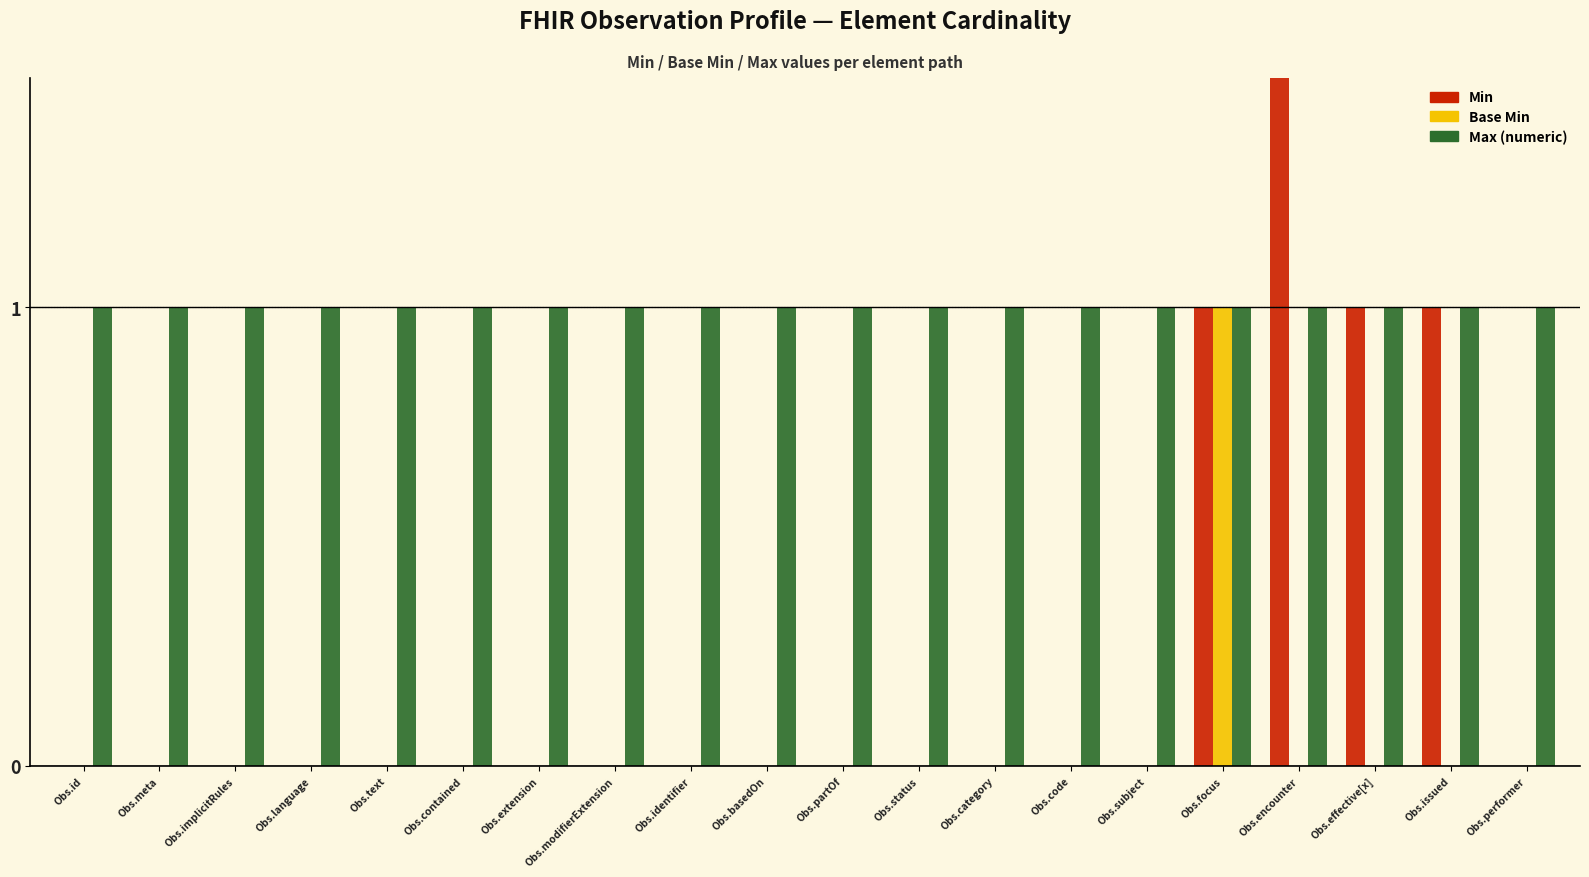

Between Obs.basedOn and Obs.language, which is larger?

Obs.basedOn